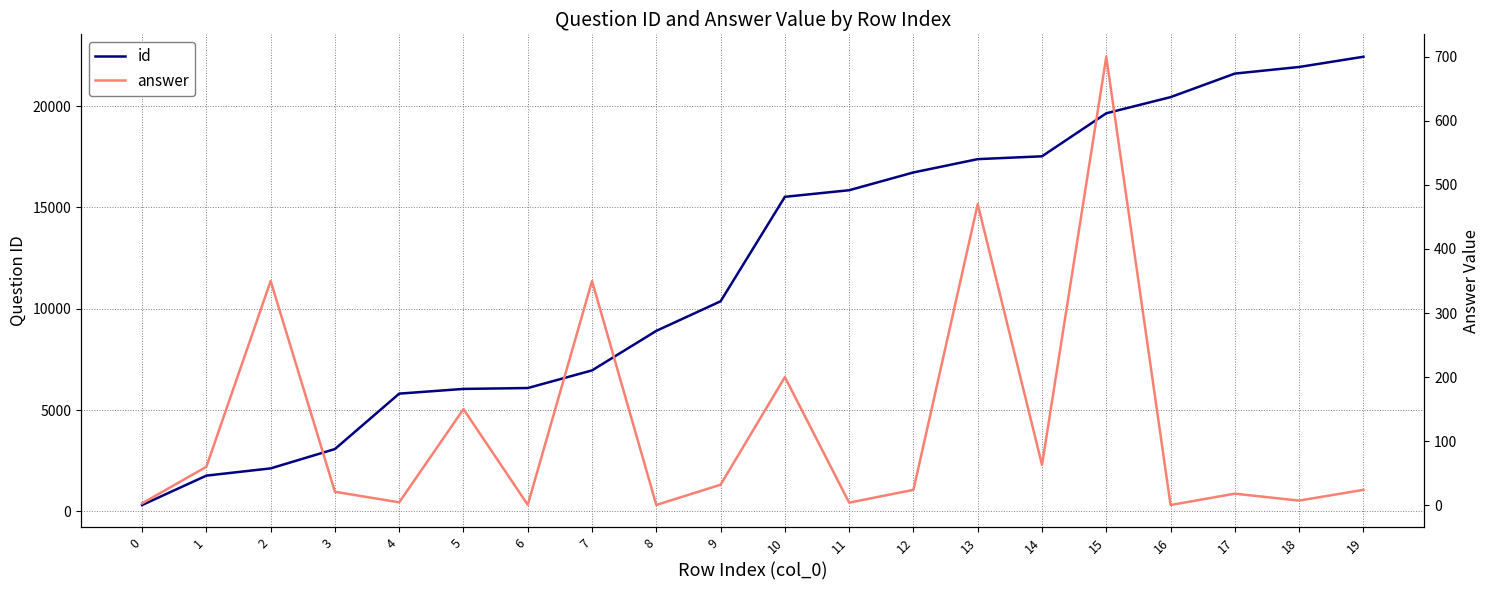

The answer series shows 539.4 at 2. True or false?

False